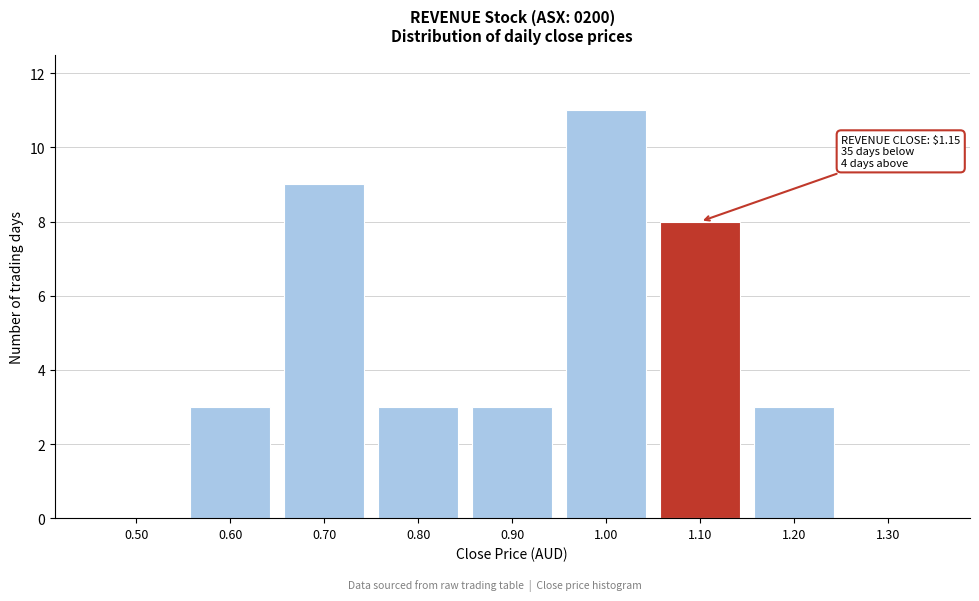

Reading right to left, list all the values displayed in this chart.

1.30=0	1.20=3	1.10=8	1.00=11	0.90=3	0.80=3	0.70=9	0.60=3	0.50=0